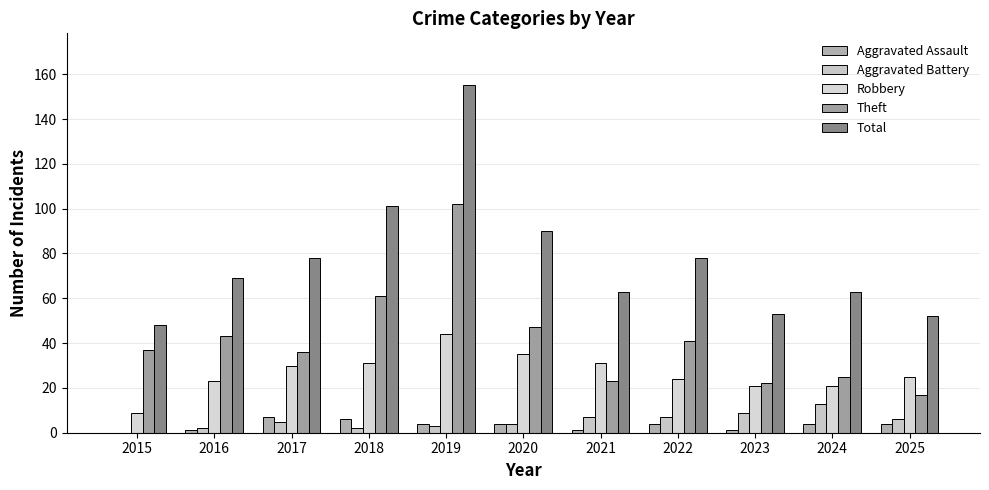

How many distinct data groups are displayed?

5